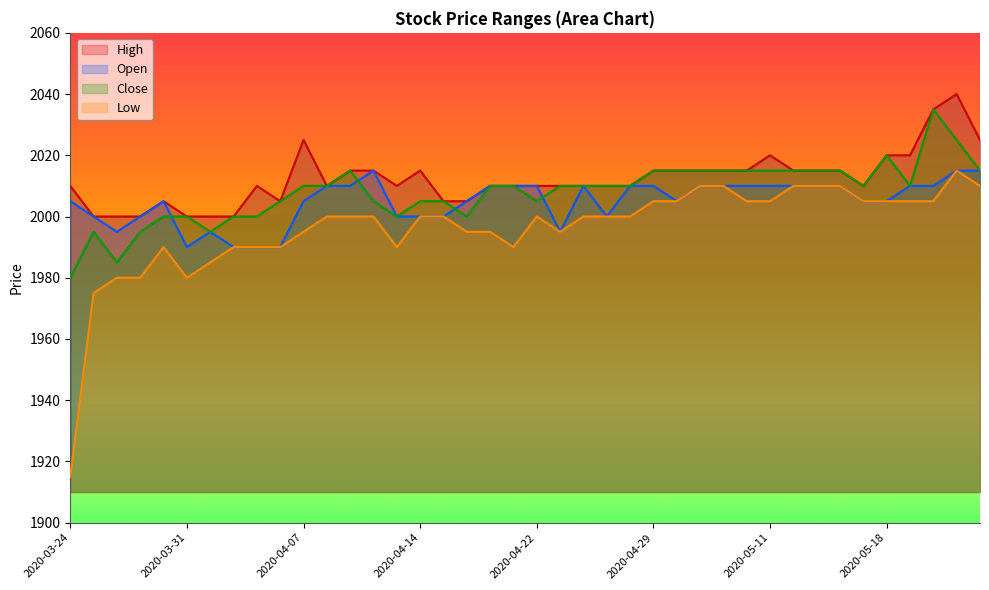

What is the difference between the second highest and second lowest values in the Close series?

40